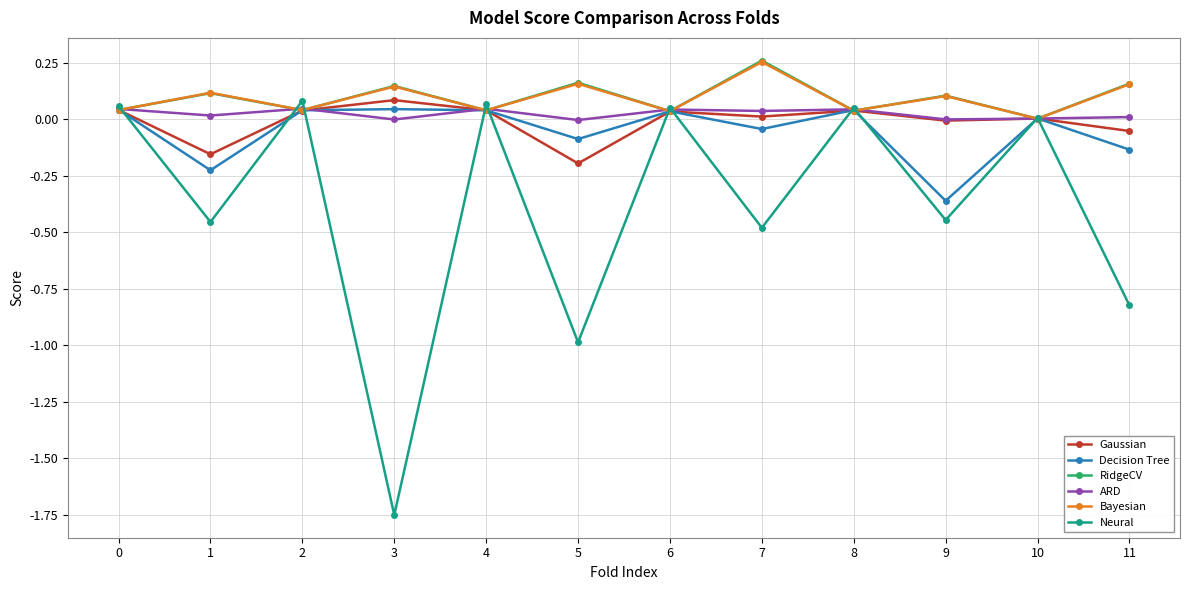

True or false: Decision Tree has more than 2 points higher than both neighbors.

True